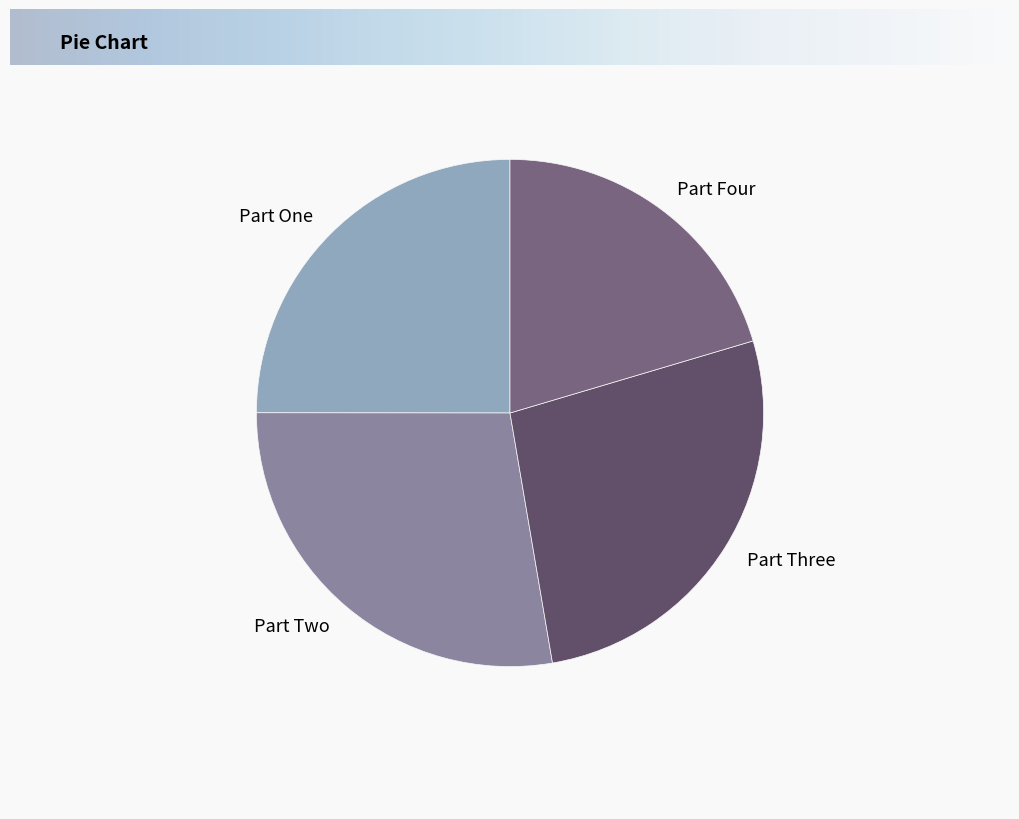

Does Part Four account for over 50% of the chart?

No